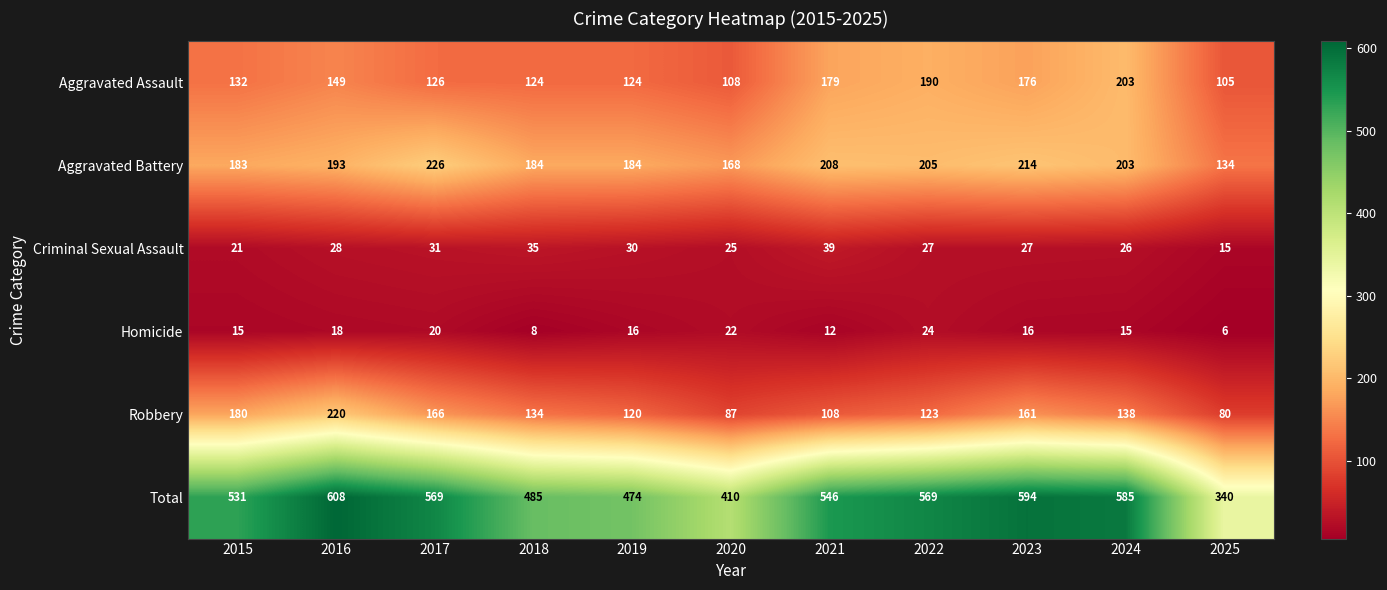

How many categories are shown in the chart?

11